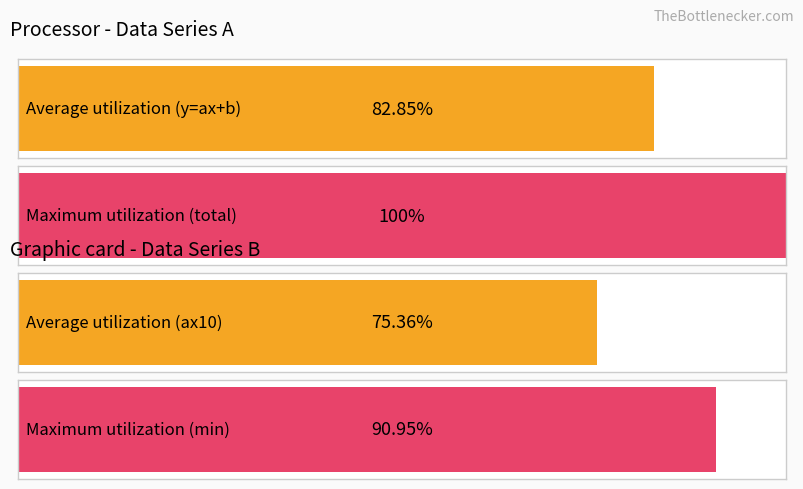

Are the bars horizontal?

Yes